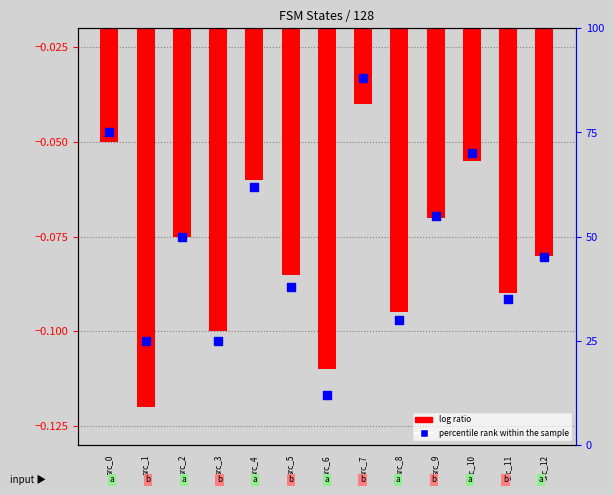

Which series reaches the minimum Y coordinate?

log ratio